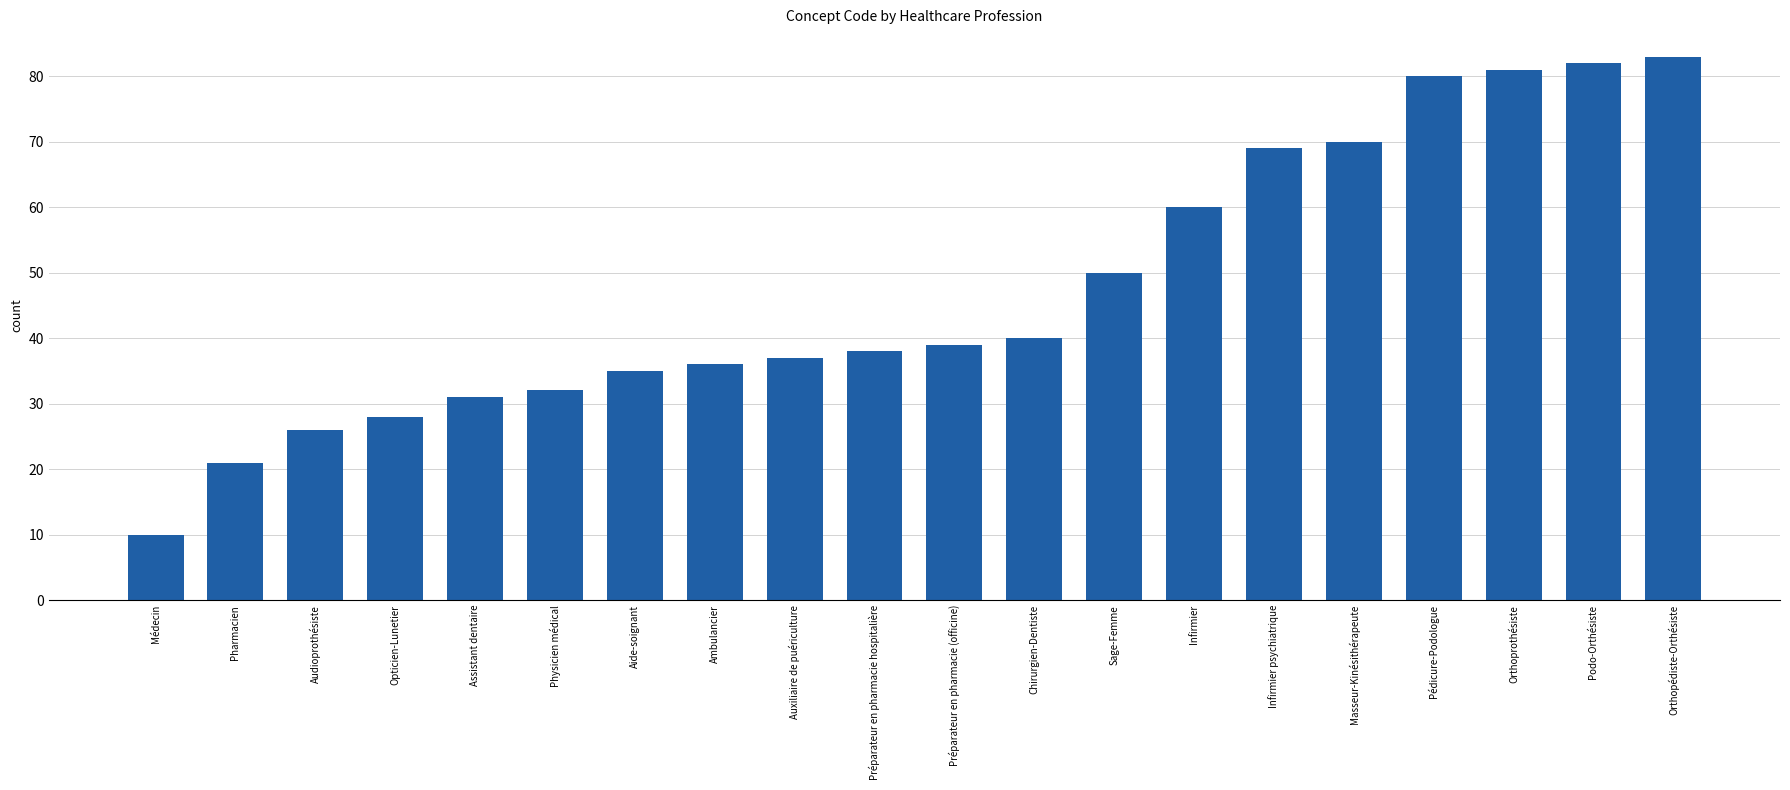

List the labels in order of value, largest first.

Orthopédiste-Orthésiste, Podo-Orthésiste, Orthoprothésiste, Pédicure-Podologue, Masseur-Kinésithérapeute, Infirmier psychiatrique, Infirmier, Sage-Femme, Chirurgien-Dentiste, Préparateur en pharmacie (officine), Préparateur en pharmacie hospitalière, Auxiliaire de puériculture, Ambulancier, Aide-soignant, Physicien médical, Assistant dentaire, Opticien-Lunetier, Audioprothésiste, Pharmacien, Médecin